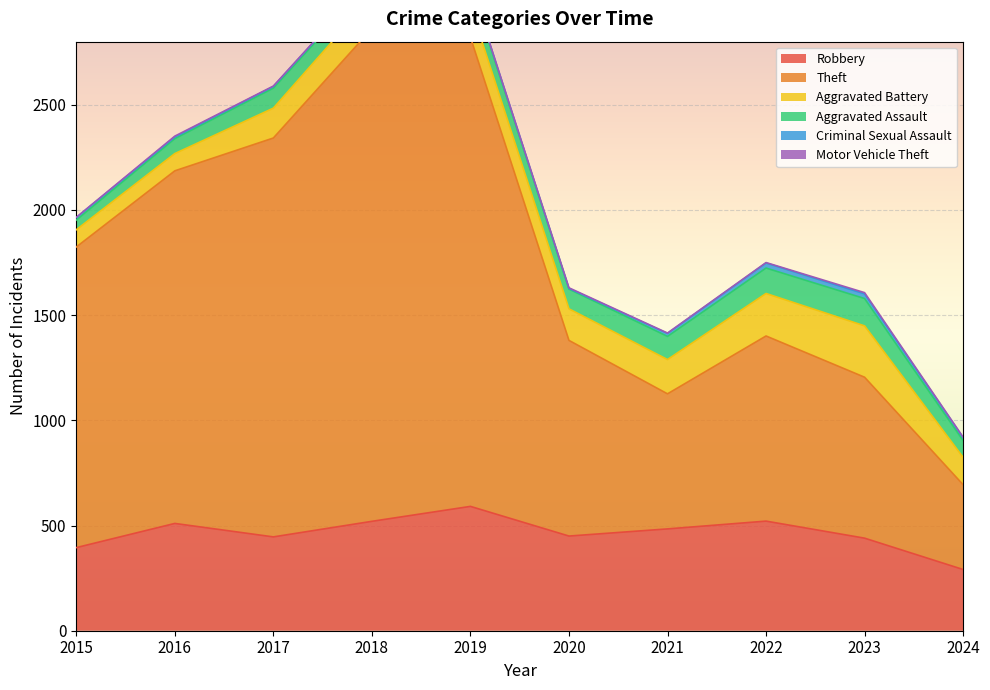

Which series changed the most between 2017 and 2024?

Theft